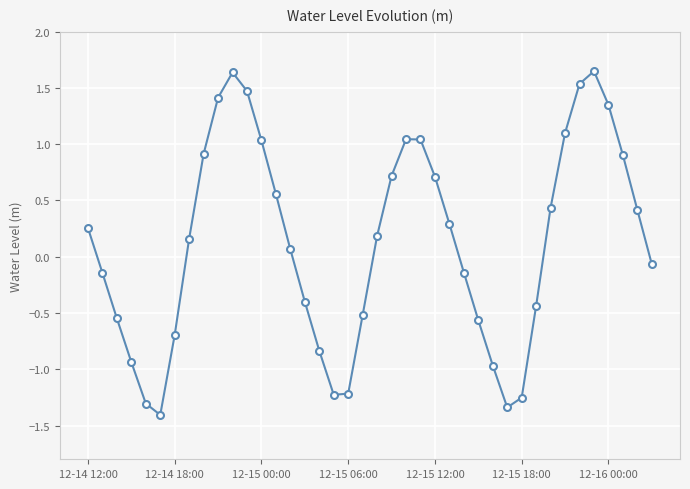

True or false: there are more than 2 points higher than both neighbors.

True